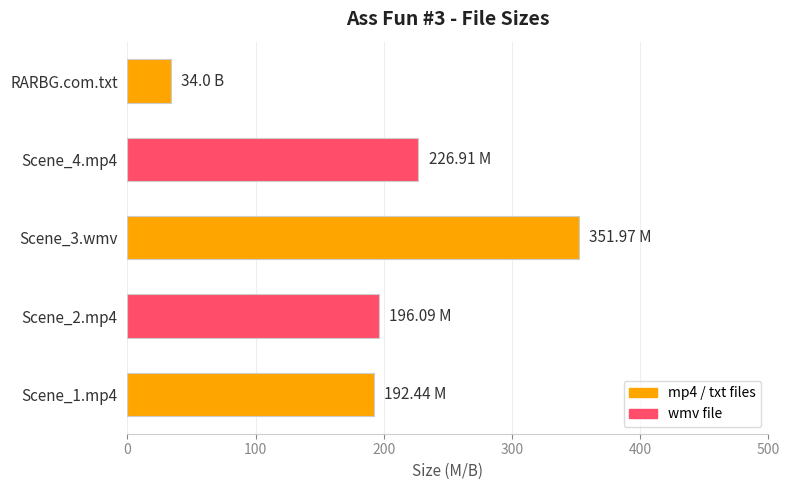

What is the minimum value shown in the chart?

34.0